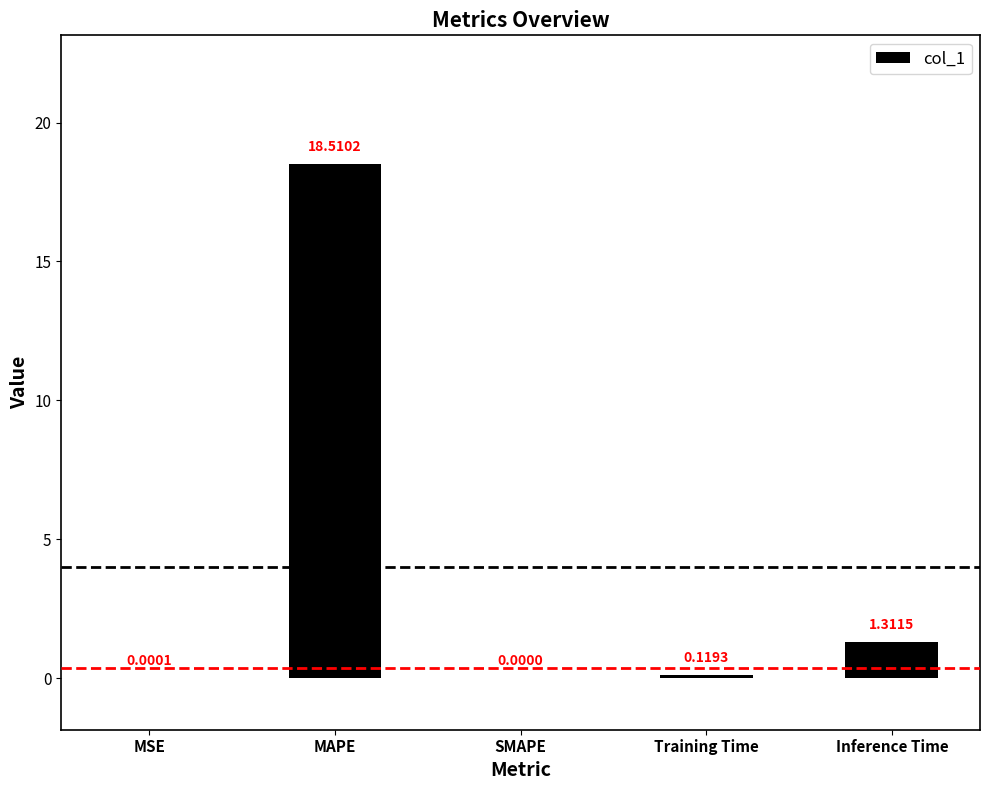

Where is the data nearest to the value 9?

Inference Time